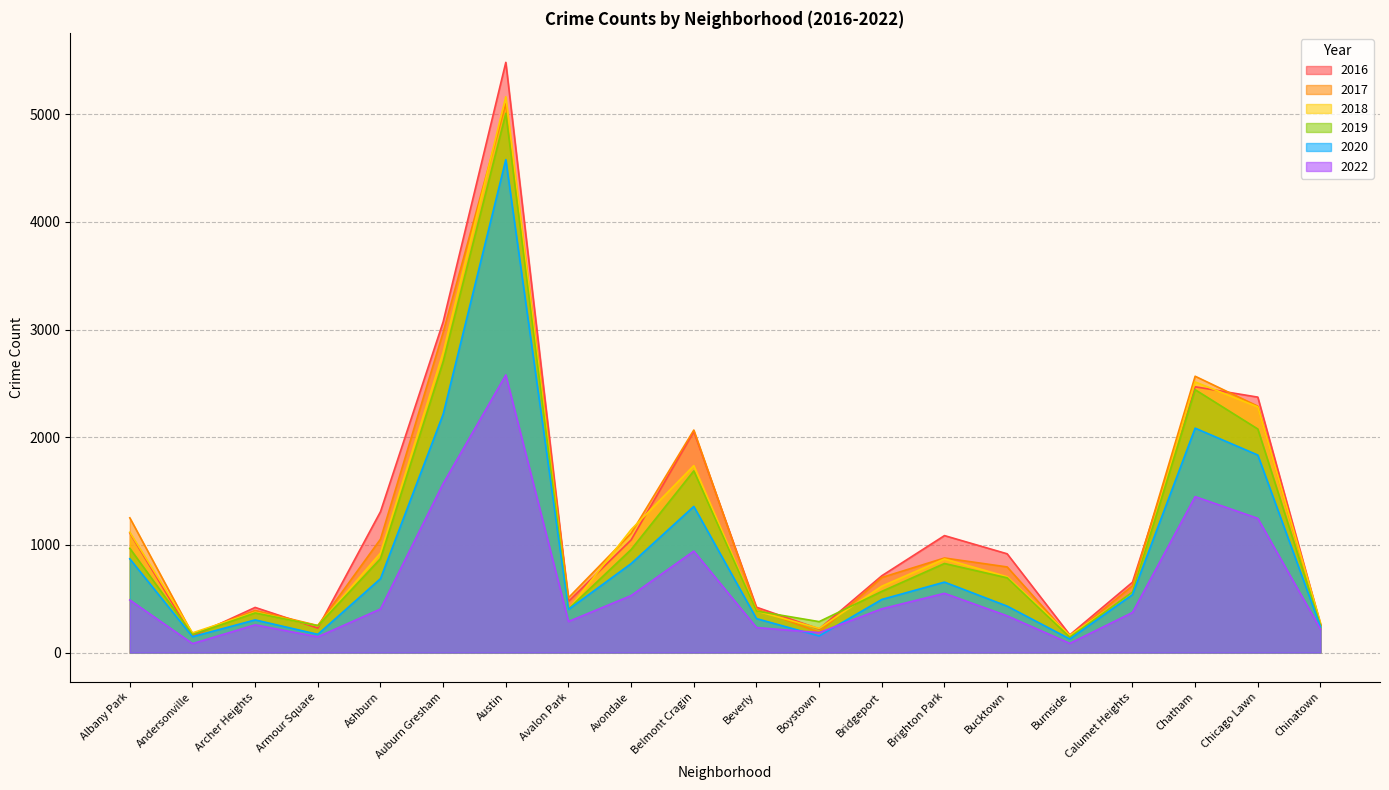

What is the difference between the maximum and minimum values in the 2019 series?

4866